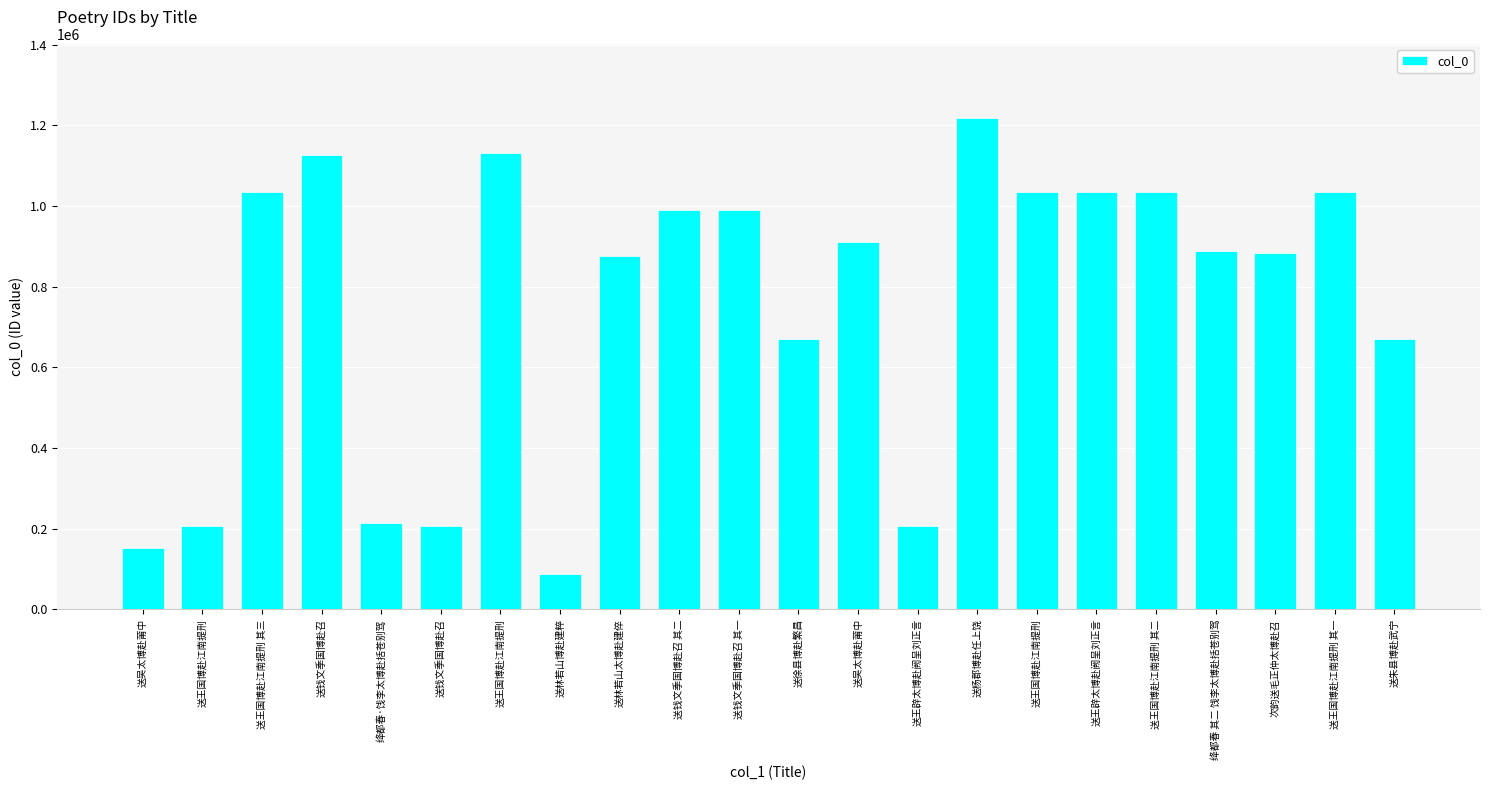

Rank the categories by value from highest to lowest.

送杨郡博赴任上饶, 送王国博赴江南提刑, 送钱文季国博赴召, 送王国博赴江南提刑, 送王辟太博赴阙呈刘正言, 送王国博赴江南提刑 其二, 送王国博赴江南提刑 其一, 送王国博赴江南提刑 其三, 送钱文季国博赴召 其二, 送钱文季国博赴召 其一, 送吴太博赴莆中, 绛都春 其二 饯李太博赴括苍别驾, 次韵送毛正仲太博赴召, 送林若山太博赴建倅, 送徐县博赴繁昌, 送朱县博赴武宁, 绛都春·饯李太博赴括苍别驾, 送钱文季国博赴召, 送王辟太博赴阙呈刘正言, 送王国博赴江南提刑, 送吴太博赴莆中, 送林若山博赴建粹